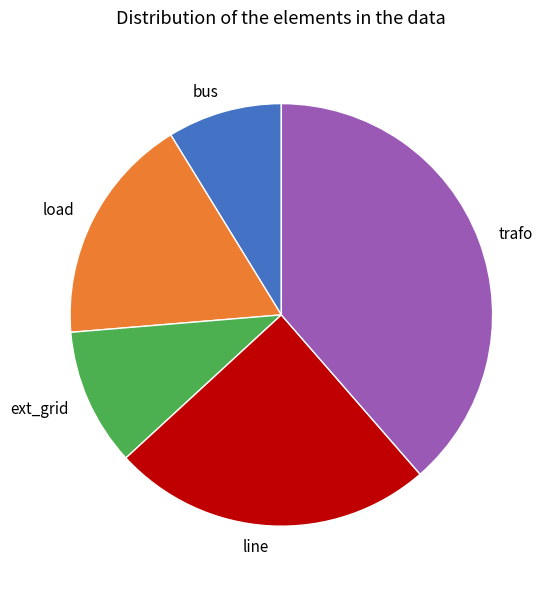

Does any single category account for the majority?

No